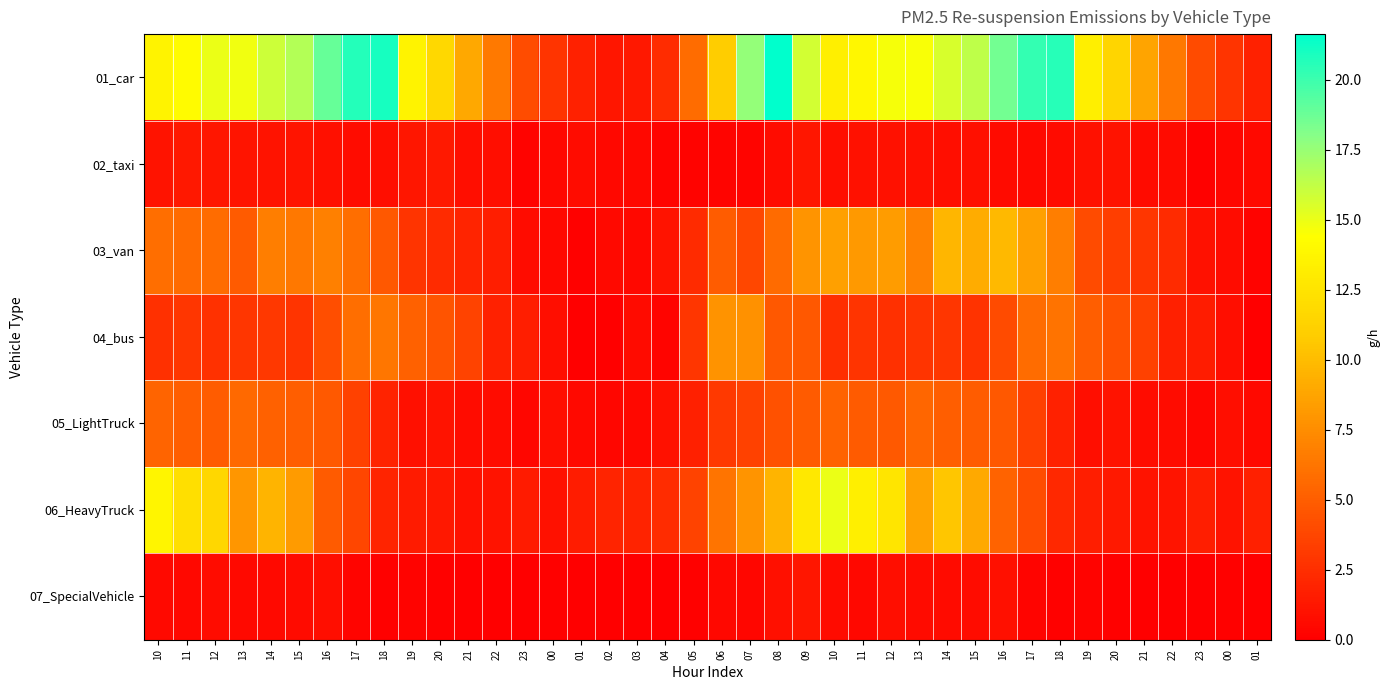

What is the total value across all series at 23?

8.5